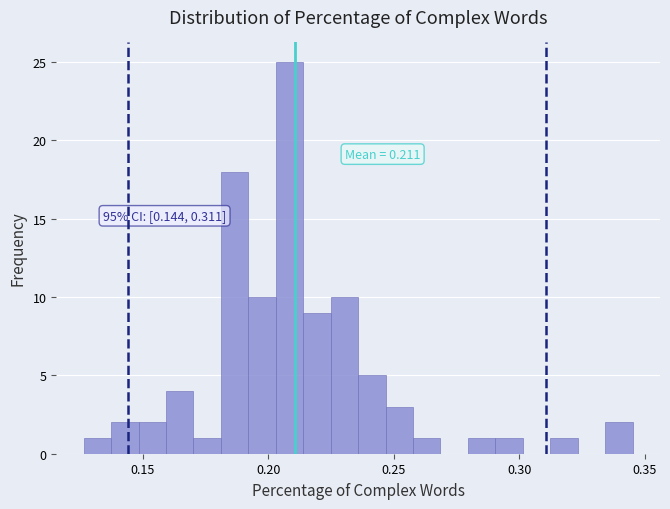

Around what value on the x-axis is the tallest bar? Give the approximate position of its centre, as read against the axis.

0.210